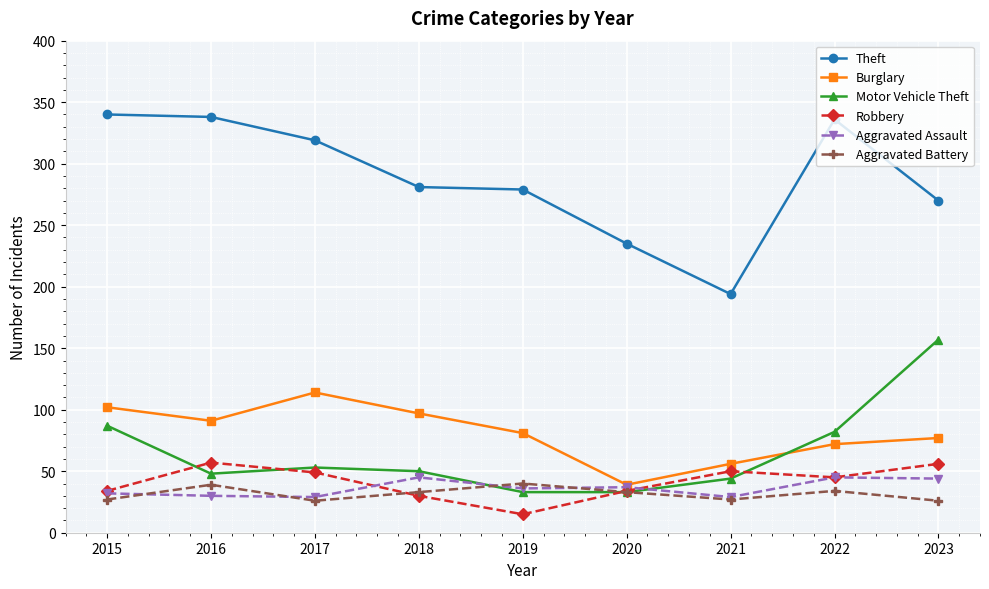

True or false: Theft and Robbery intersect in this chart.

False